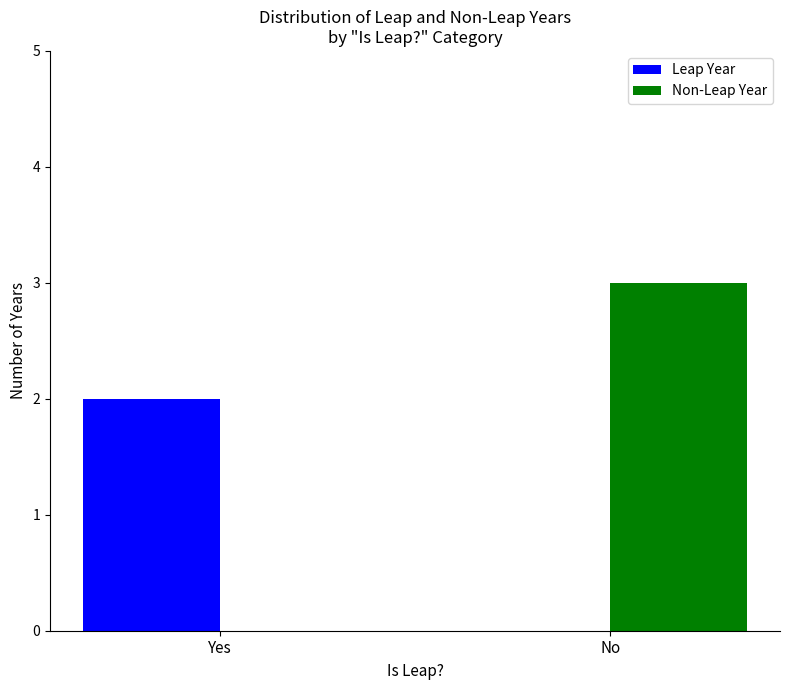

Is the value of Leap Year at No greater than the value of Non-Leap Year at No?

No